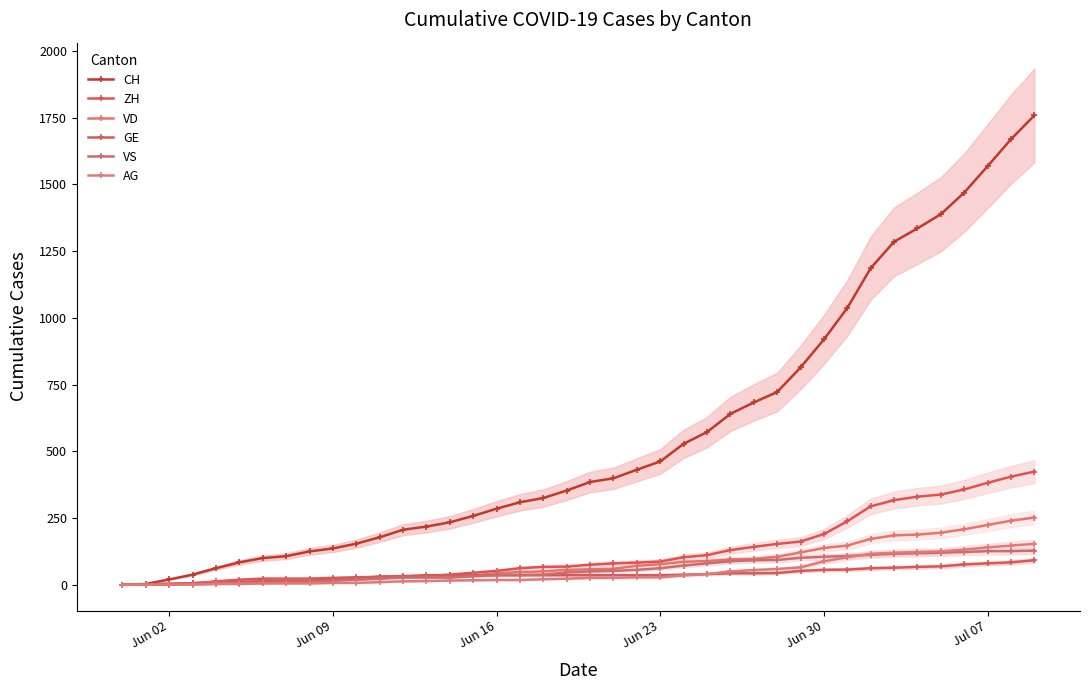

What is the difference between the second highest and minimum values in the VS series?

126